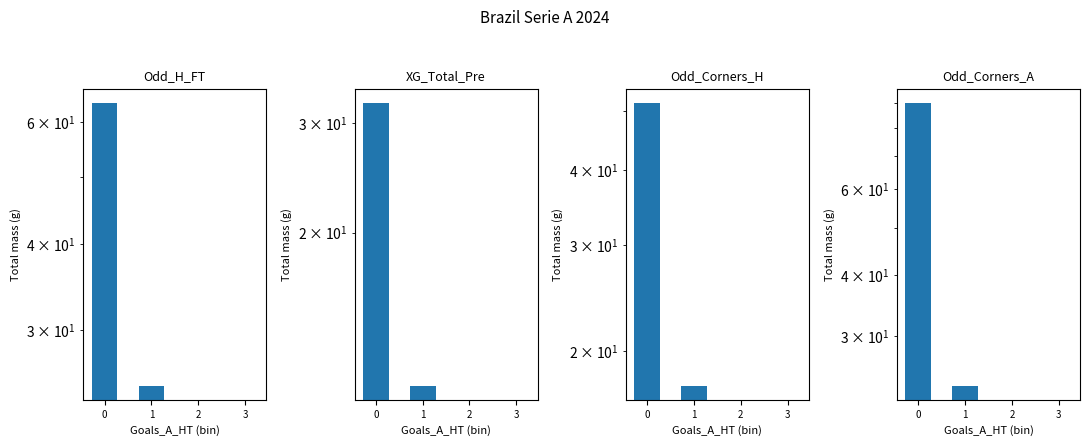

What value does the Odd_H_FT series have at 0?

64.0